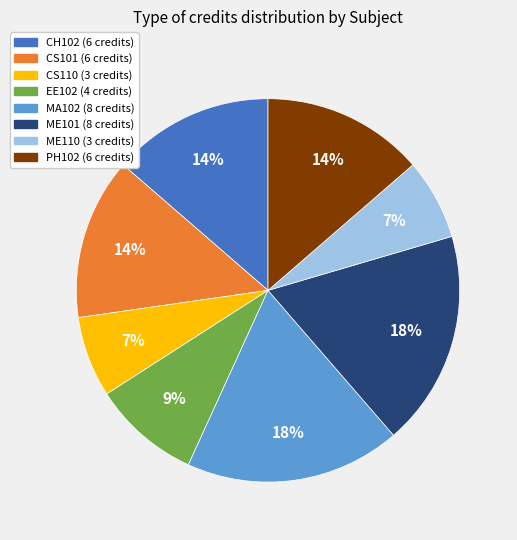

To the nearest percent, what is the combined percentage of CS110 and ME110?

14%